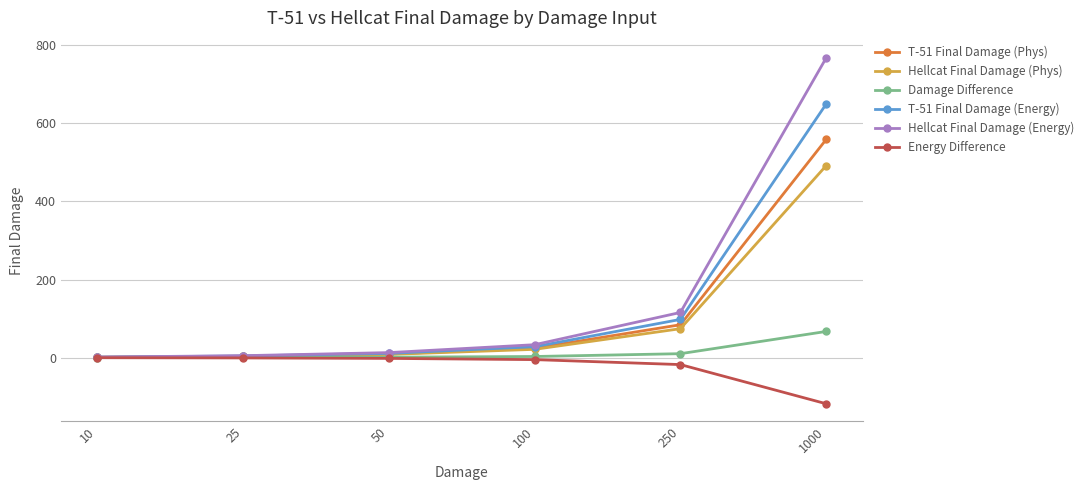

Which series changed the most between 25 and 250?

Hellcat Final Damage (Energy)